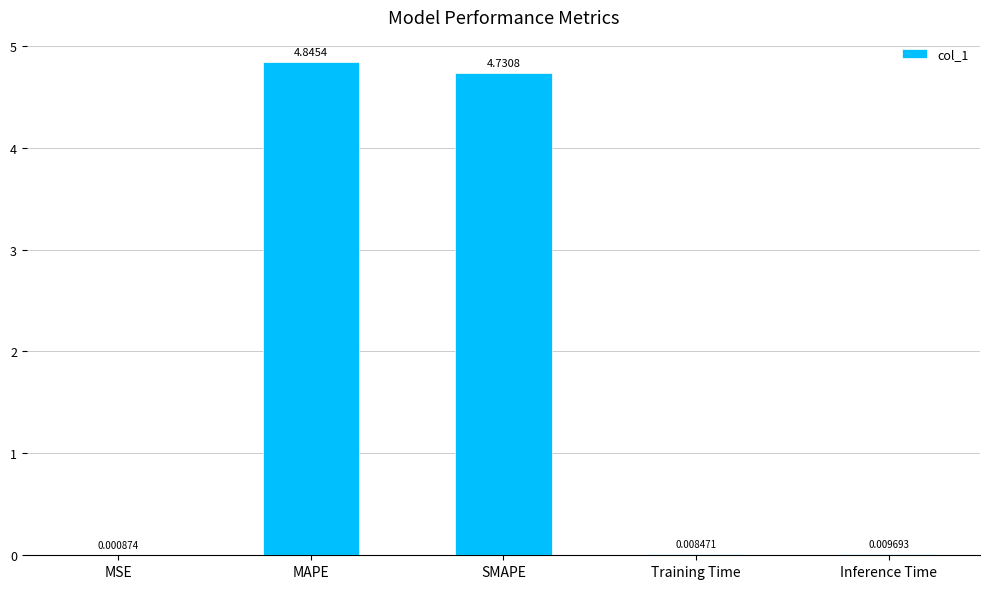

How many series are shown in this chart?

1